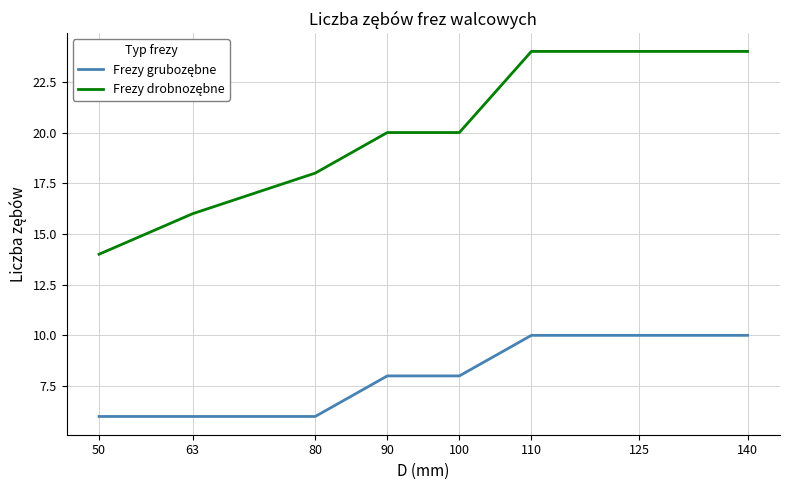

What is the difference between the highest and lowest values at 80?

12